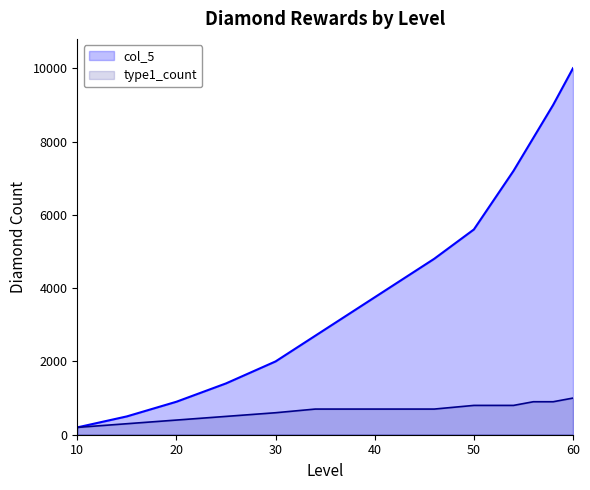

Which series has the largest range (max minus min)?

col_5